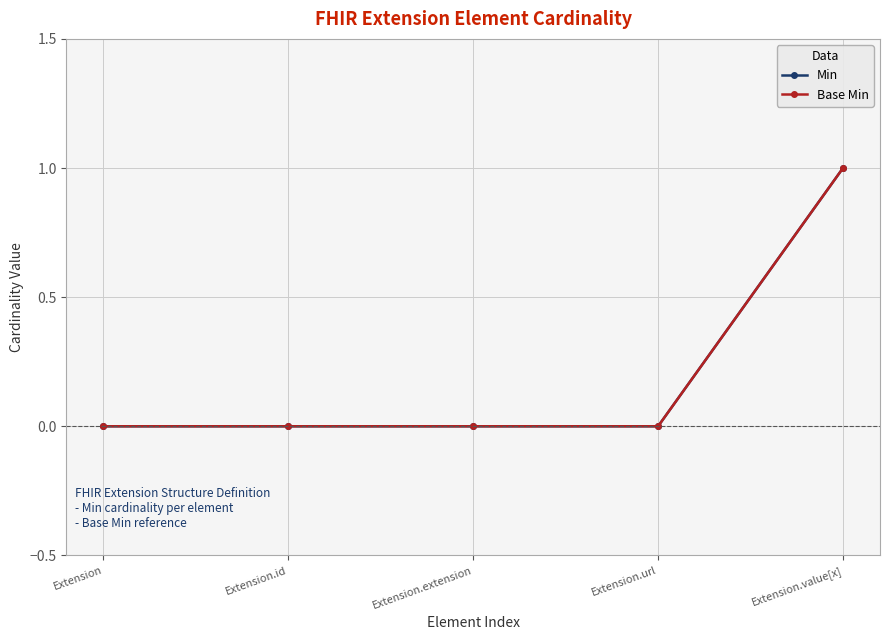

Is this an area chart (filled region under the line)?

No